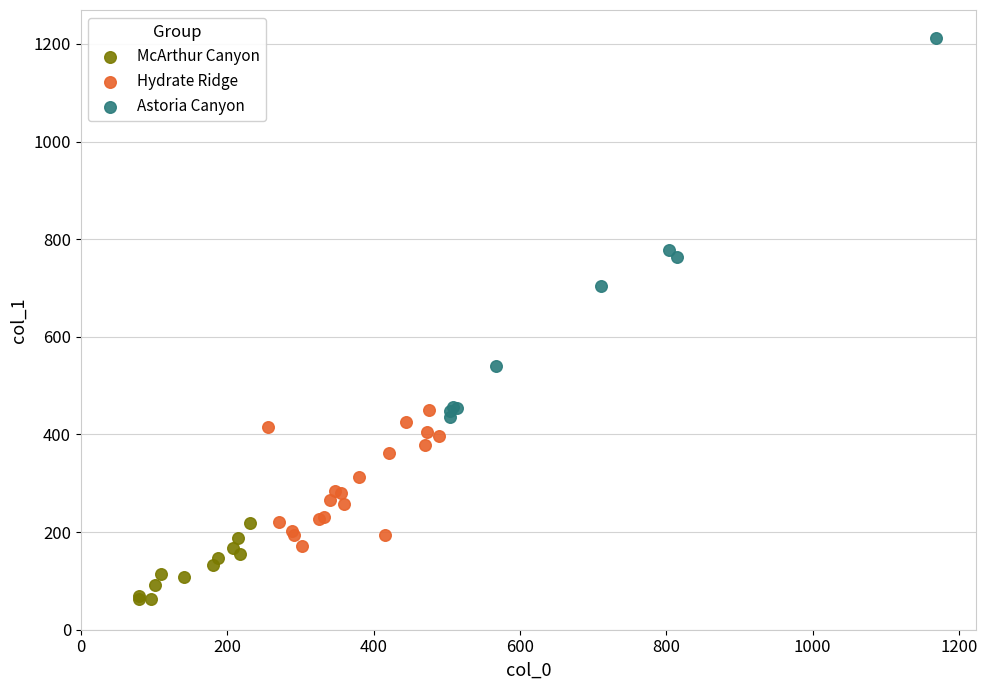

Which series reaches the maximum Y coordinate?

Astoria Canyon